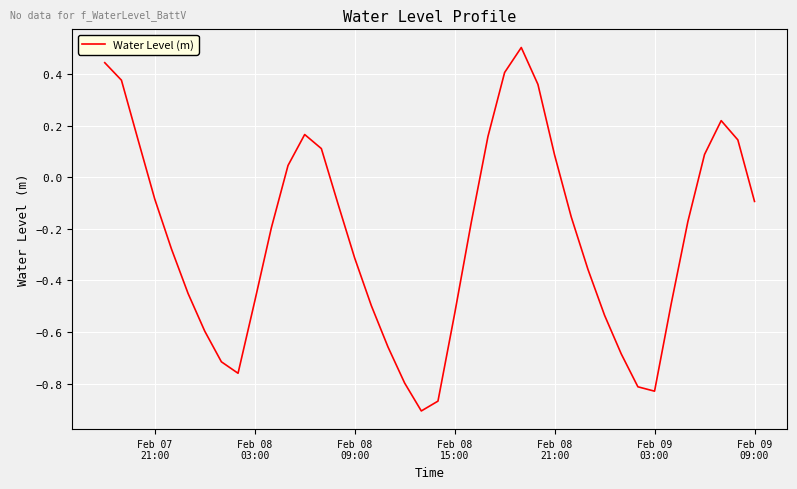

What is the greatest value displayed?

0.5